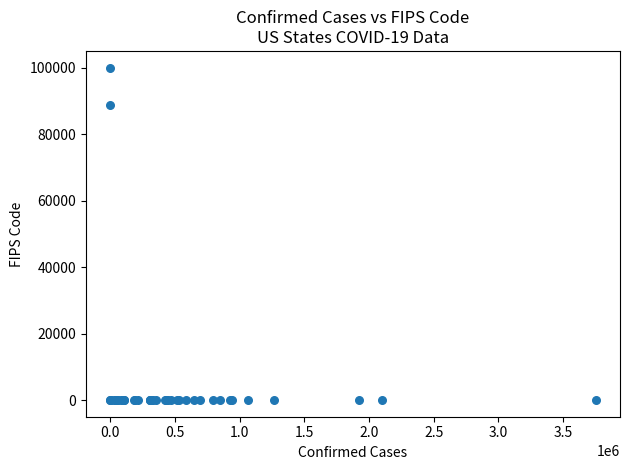

What Y value in the scatter plot is closest to 50000?

88888